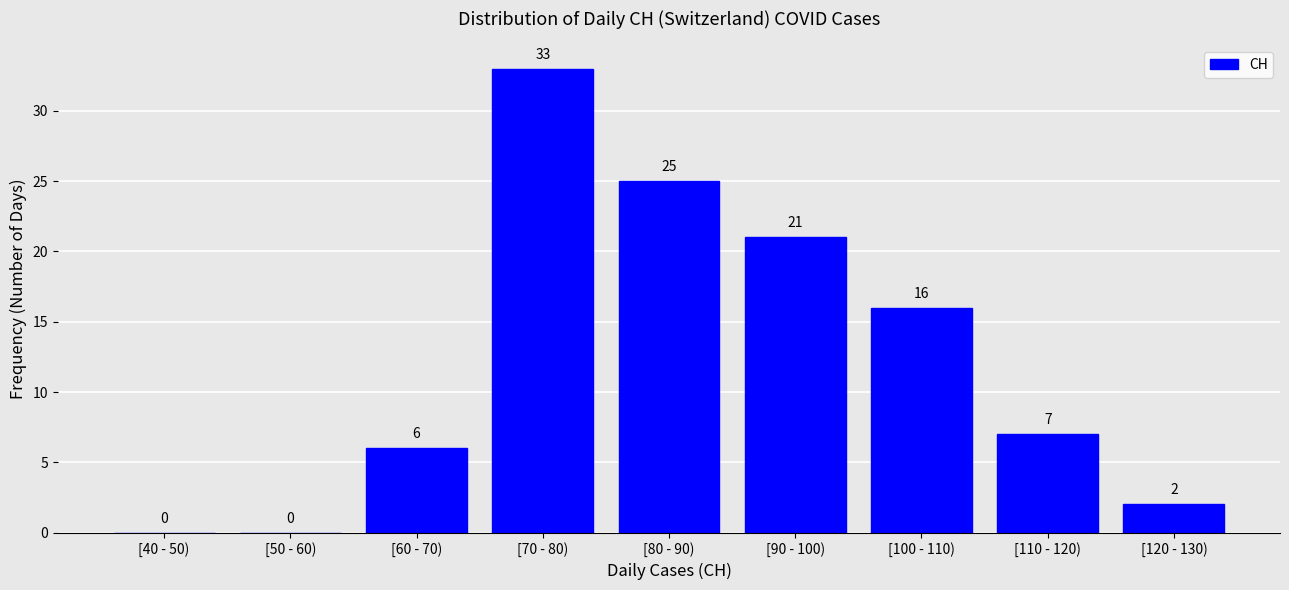

Reading right to left, transcribe all the data shown in this chart.

[120 - 130)=2	[110 - 120)=7	[100 - 110)=16	[90 - 100)=21	[80 - 90)=25	[70 - 80)=33	[60 - 70)=6	[50 - 60)=0	[40 - 50)=0